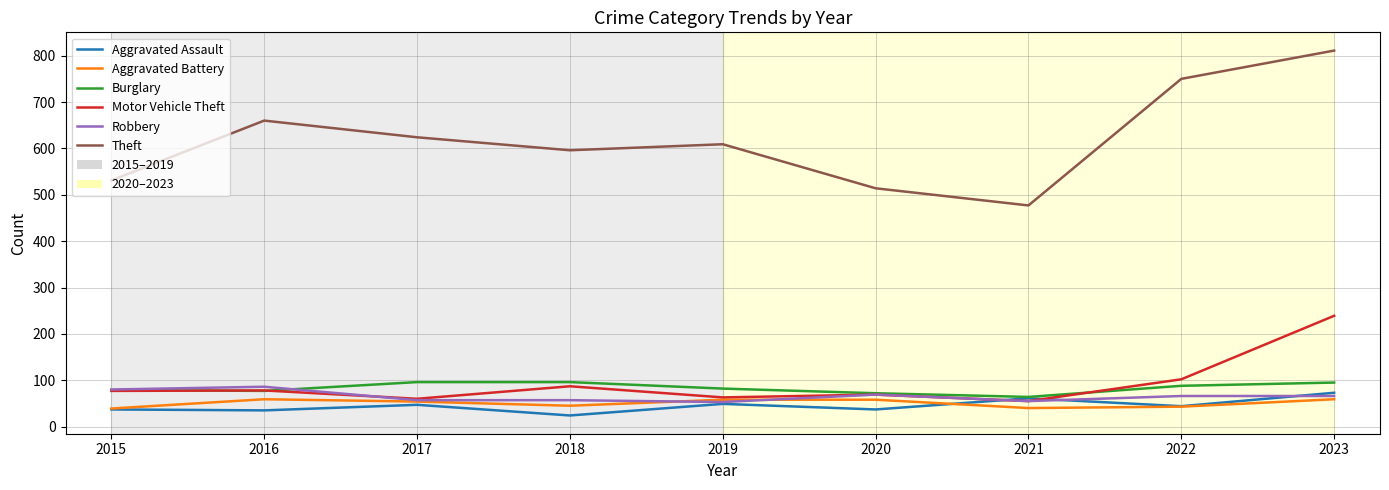

Is it true that Burglary equals 104 at 2021?

False